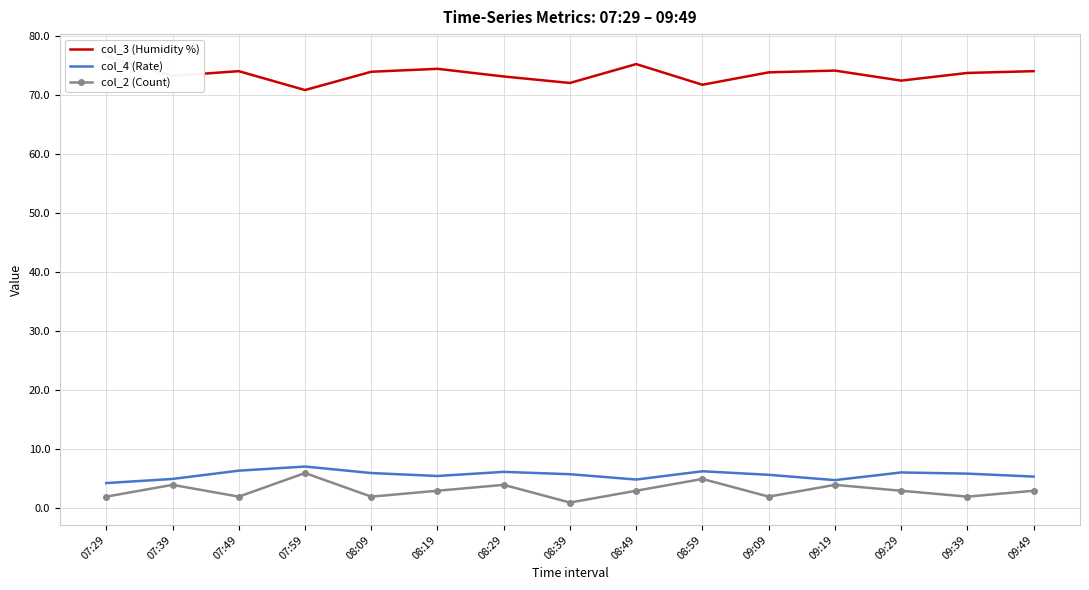

Rank the categories by col_2 (Count) value from lowest to highest.

08:39, 07:29, 07:49, 08:09, 09:09, 09:39, 08:19, 08:49, 09:29, 09:49, 07:39, 08:29, 09:19, 08:59, 07:59